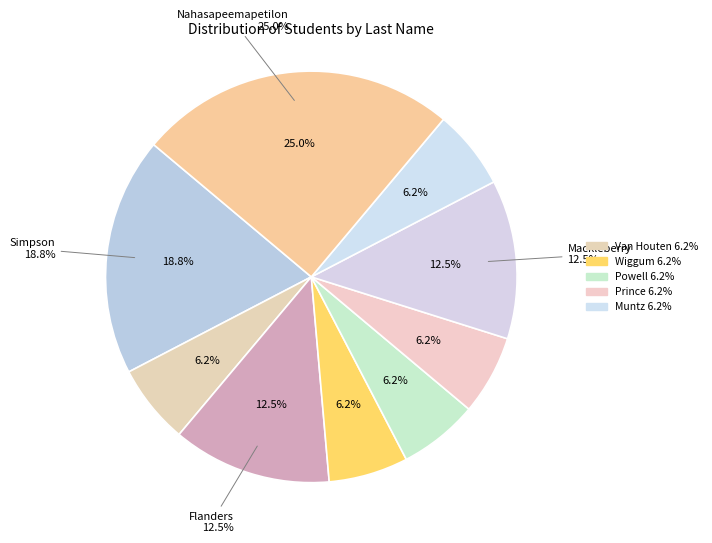

To the nearest percent, what portion does Wiggum represent?

6%